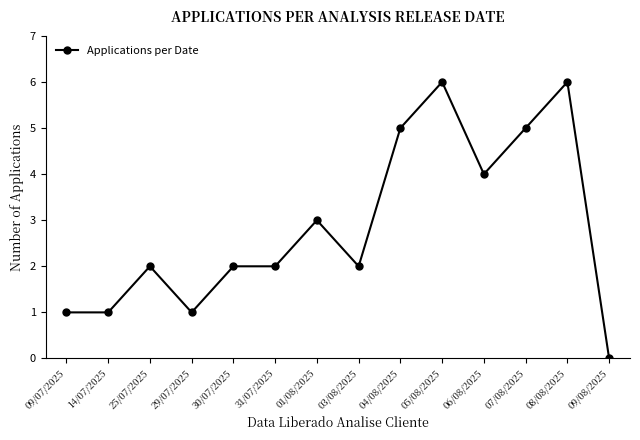

Does the chart display data point markers on the line(s)?

Yes